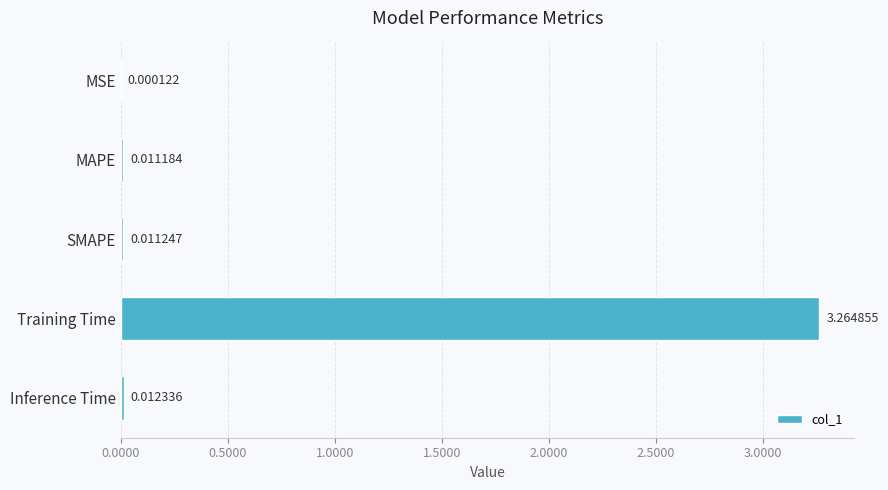

Where is the data nearest to the value 1?

Inference Time